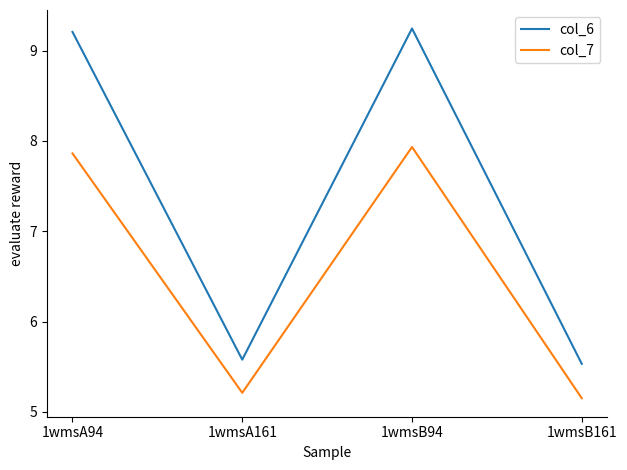

The col_6 series shows 9.2 at 1wmsA94. True or false?

True